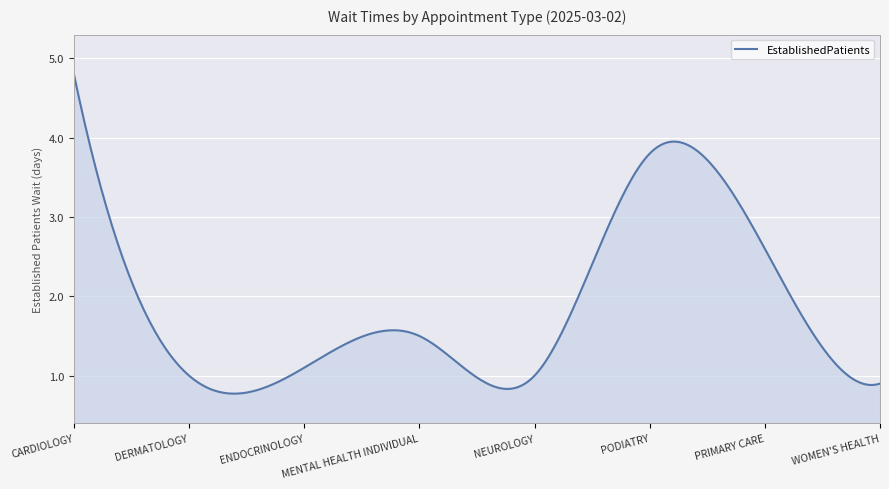

What is the greatest value displayed?

4.8